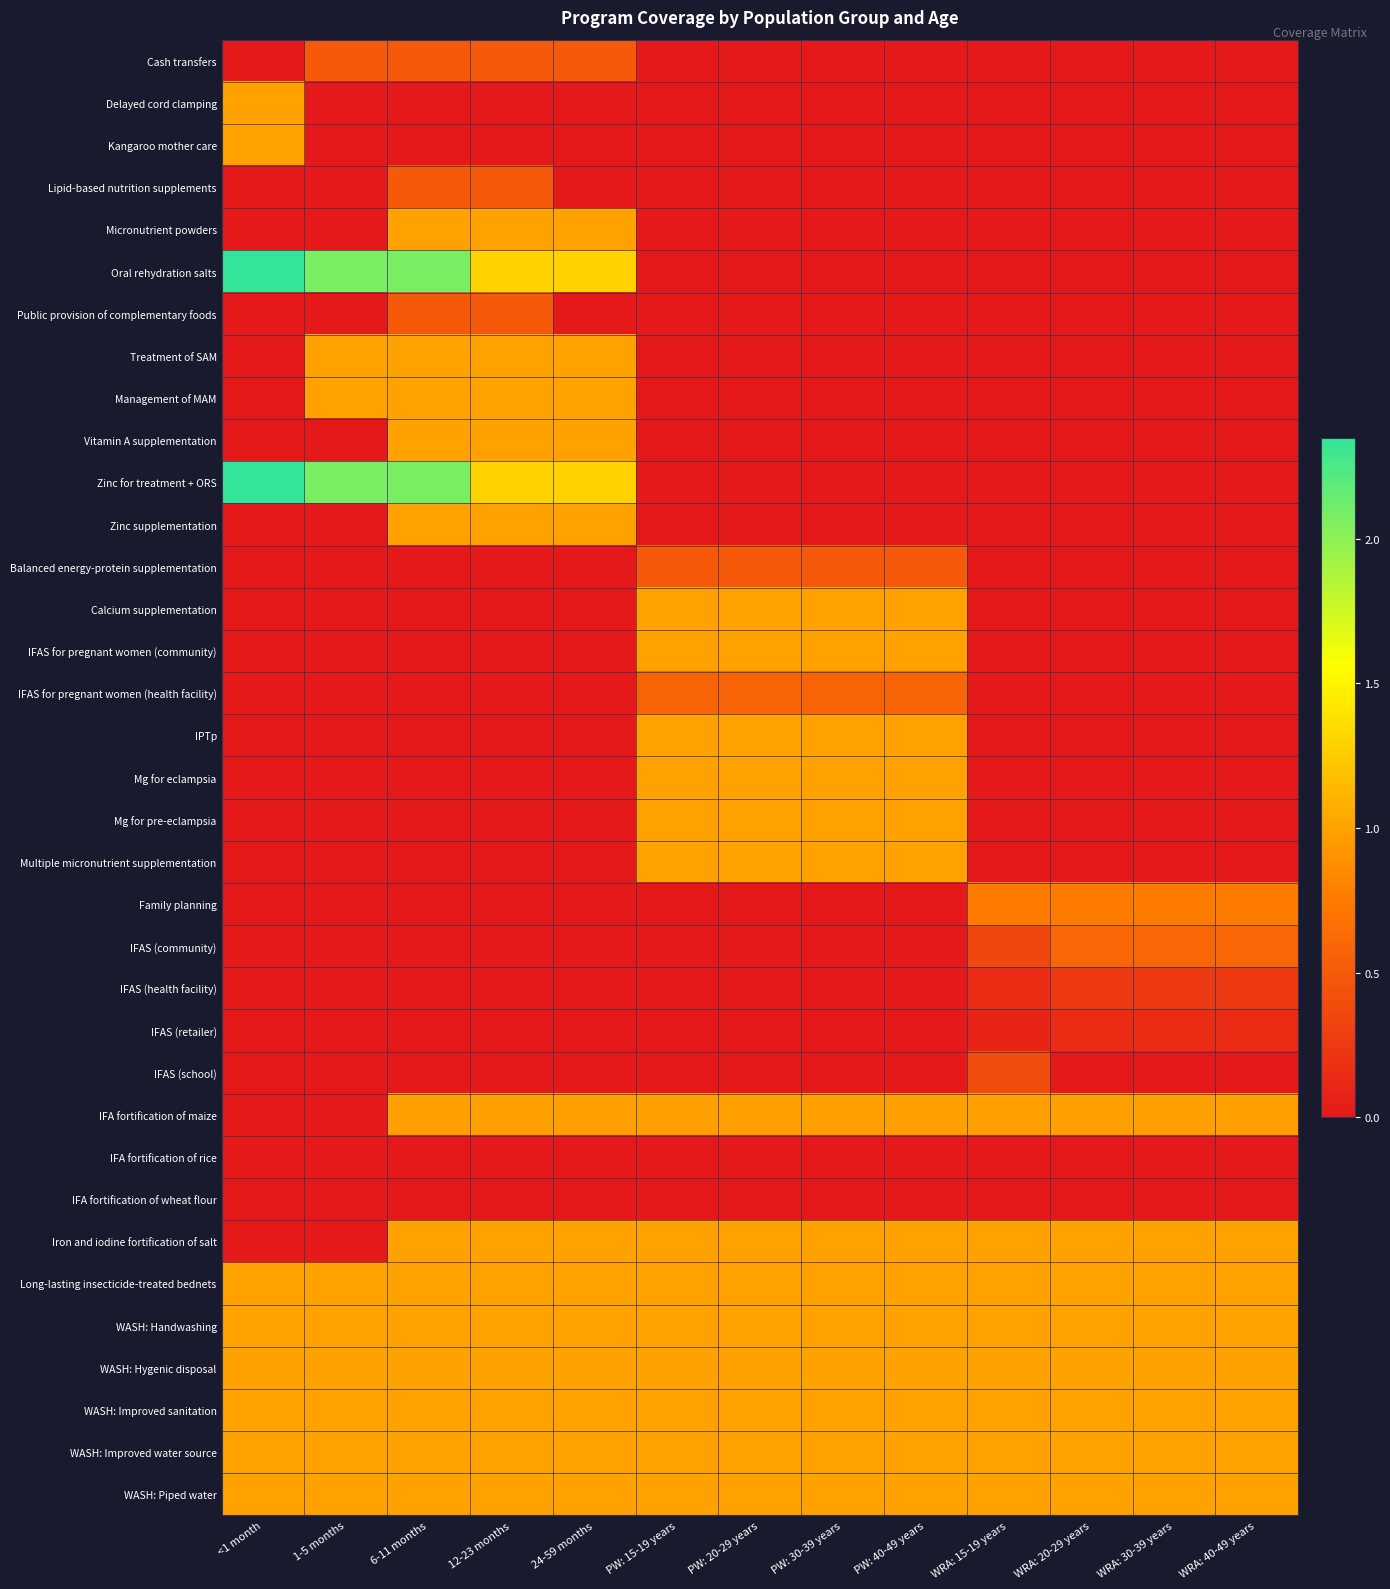

At which category does the chart reach its minimum across all series?

<1 month